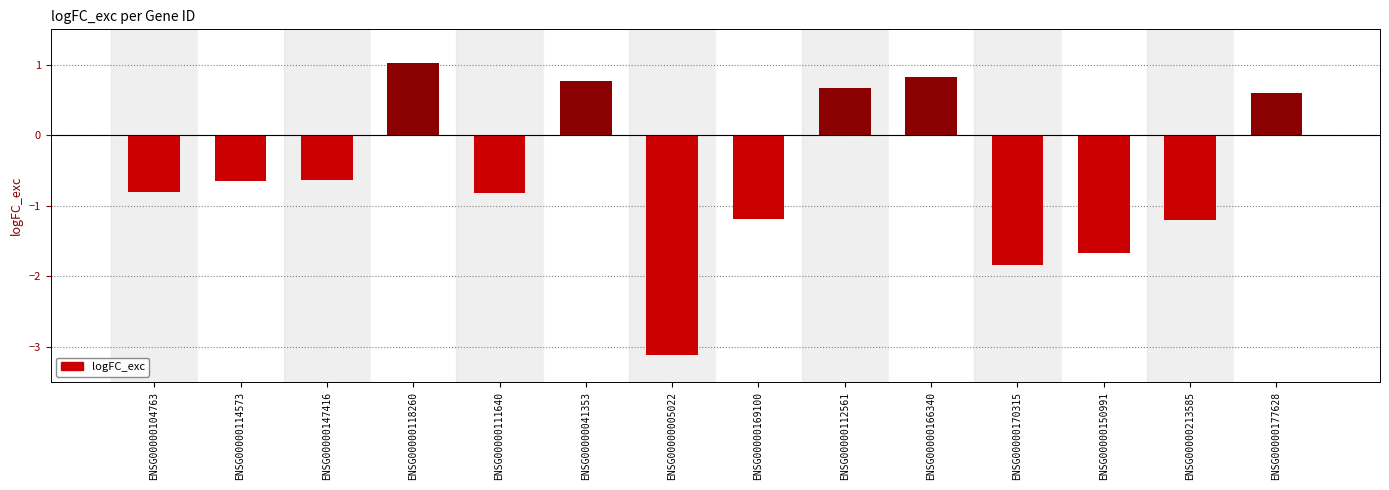

What is the difference between the second highest and second lowest values?

2.7